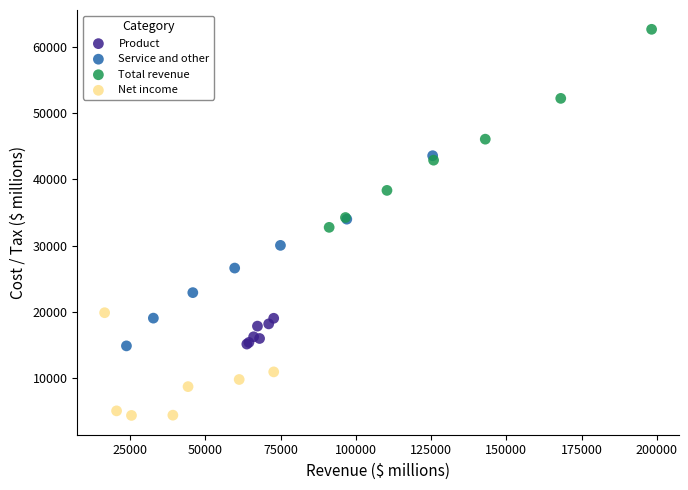

Which series has the widest spread of Y values?

Total revenue